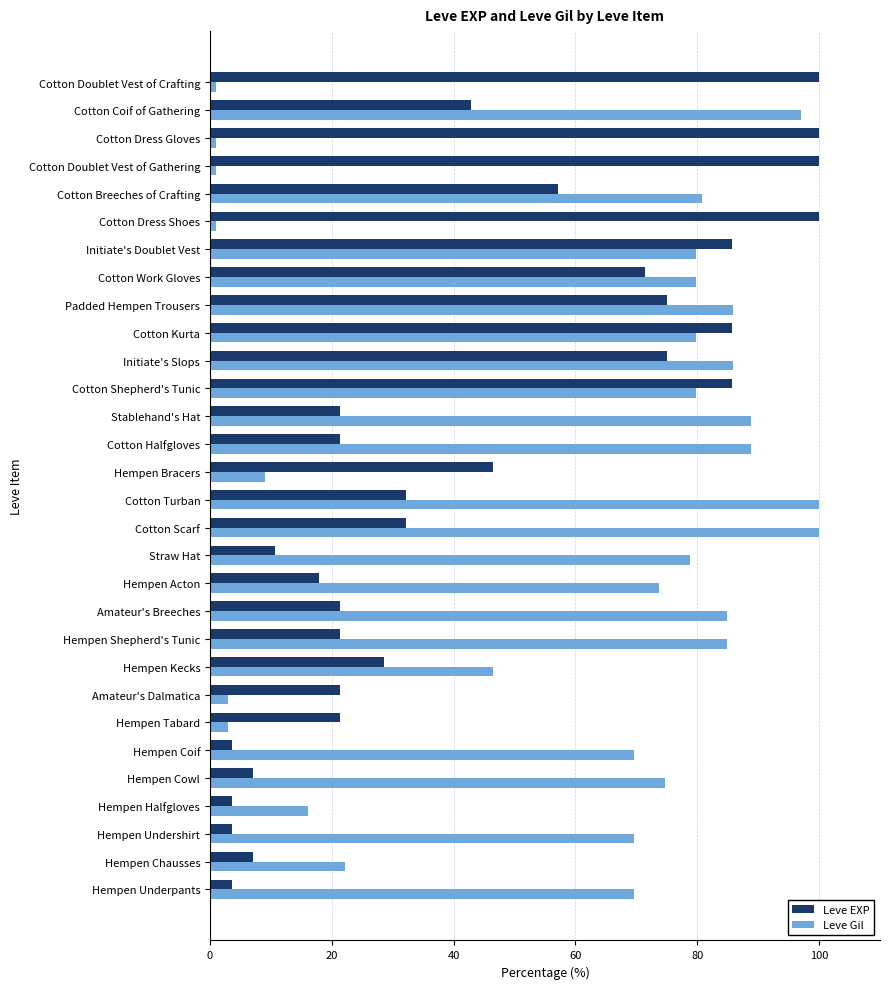

What is the maximum value shown in the chart?

100.0